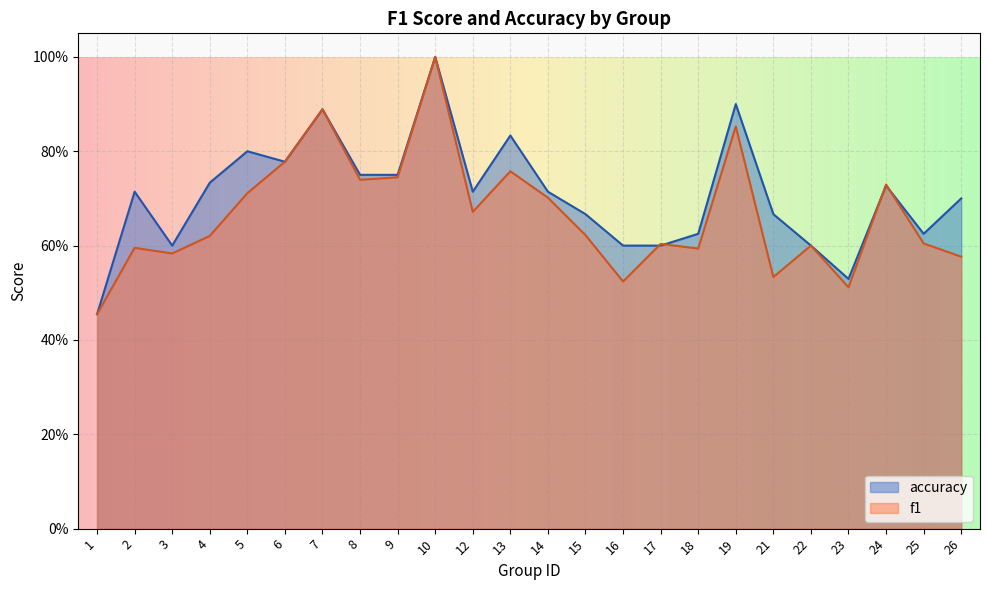

Which category has the lowest value across all series?

1